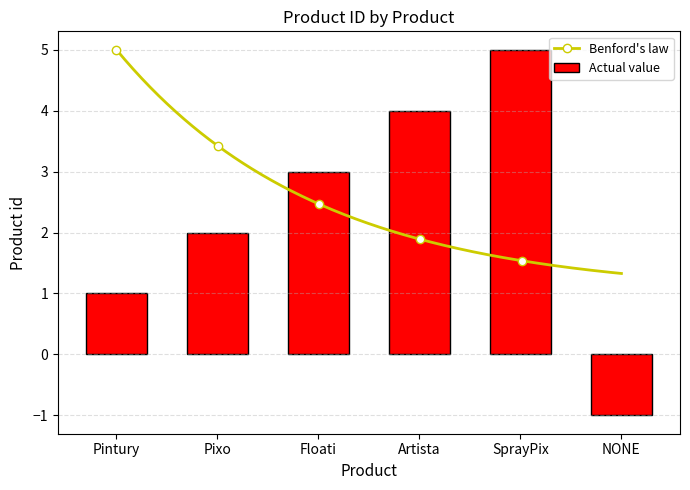

The chart shows a value of 7 at SprayPix. True or false?

False